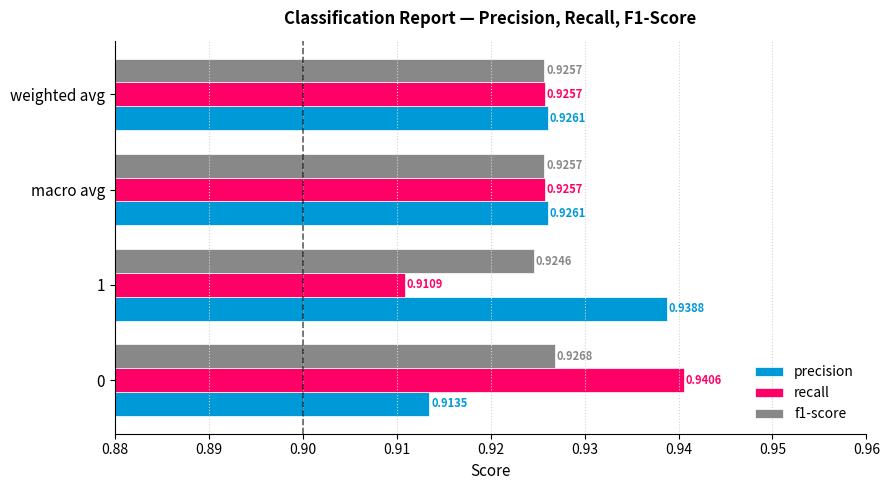

List the series in order of their peak value, highest first.

recall, precision, f1-score